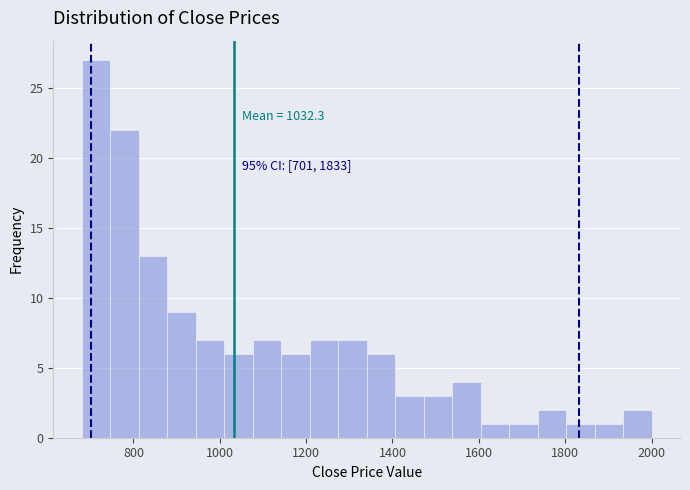

Around what value on the x-axis is the tallest bar? Give the approximate position of its centre, as read against the axis.

720